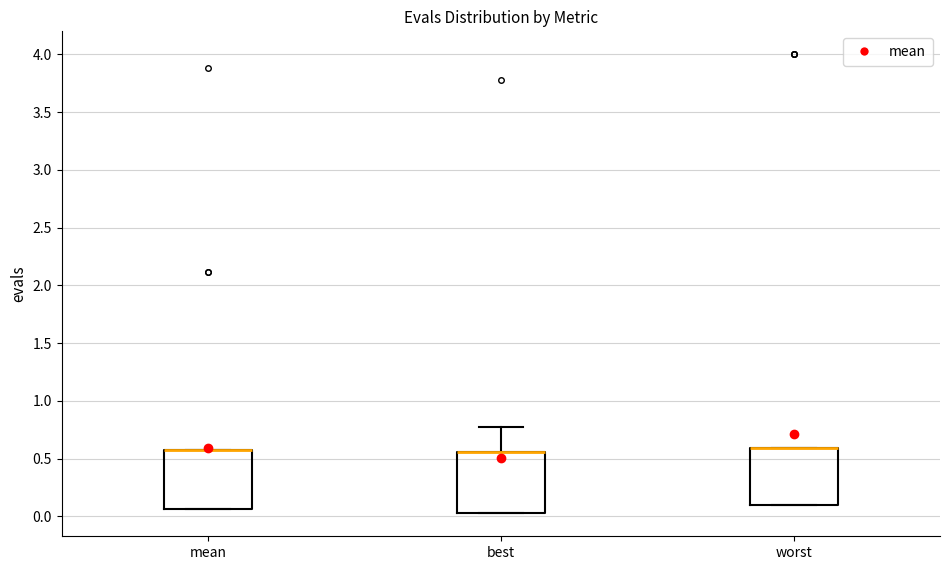

Reading left to right, transcribe this box plot: for each box, give where its median line is, the range the box spans, and where its two whiskers end, as read against the y-axis. The values are not printed on the chart, so give them approximately, as read against the axis.

mean: median 0.55 (drawn on the box's upper edge), box 0.05 to 0.55, whiskers 0.05 to 0.55
best: median 0.55 (drawn on the box's upper edge), box 0.05 to 0.55, whiskers 0.05 to 0.80
worst: median 0.60 (drawn on the box's upper edge), box 0.10 to 0.60, whiskers 0.10 to 0.60